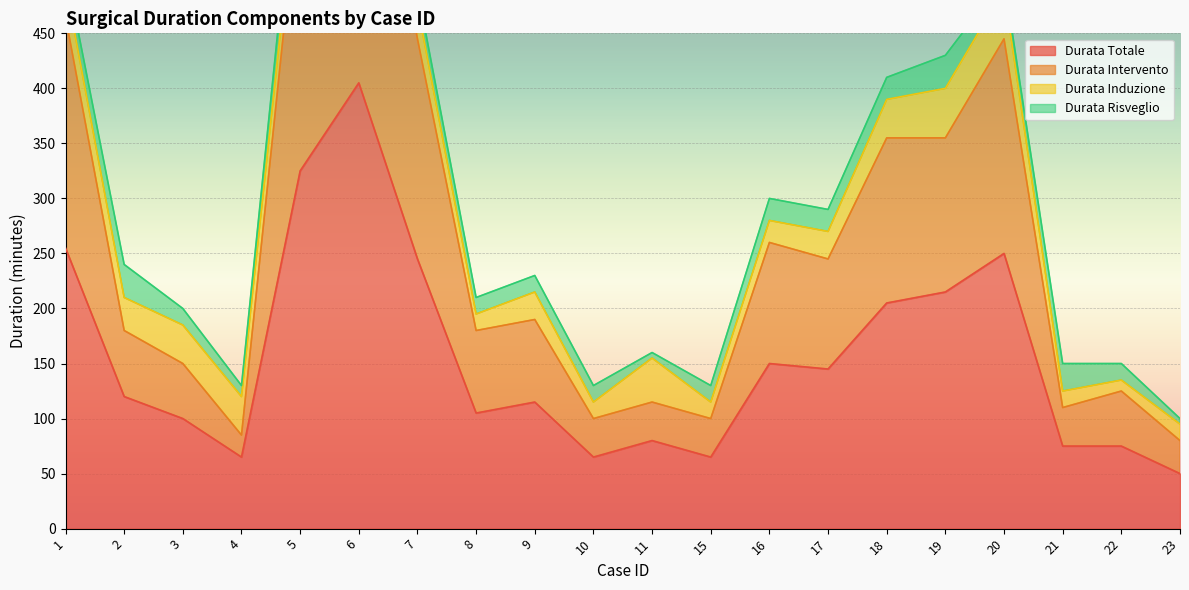

Between 18 and 3, which is larger?

18